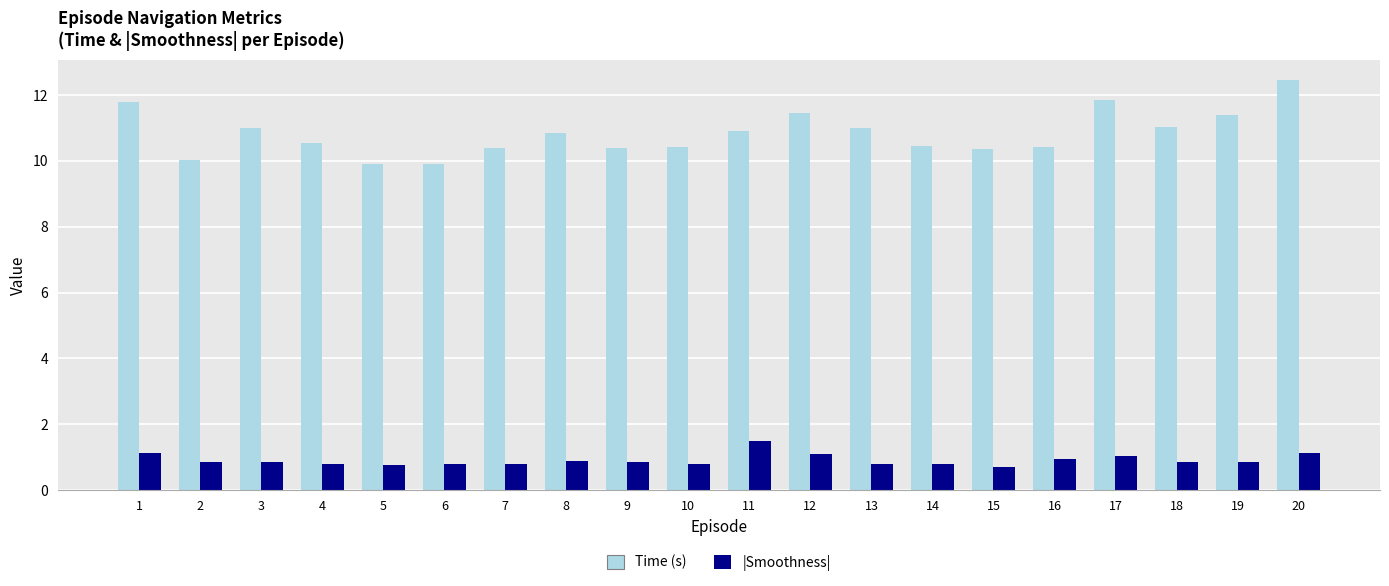

What is the difference between the highest and lowest values at 12?

10.3